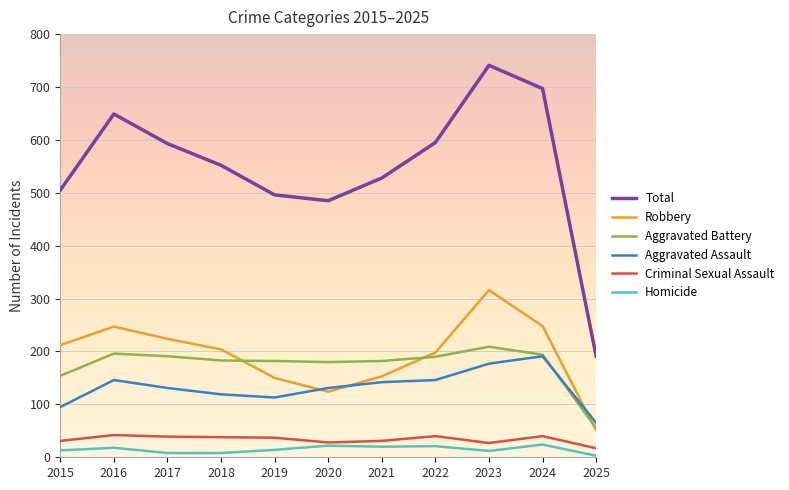

At which label is Aggravated Battery closest to 132?

2015